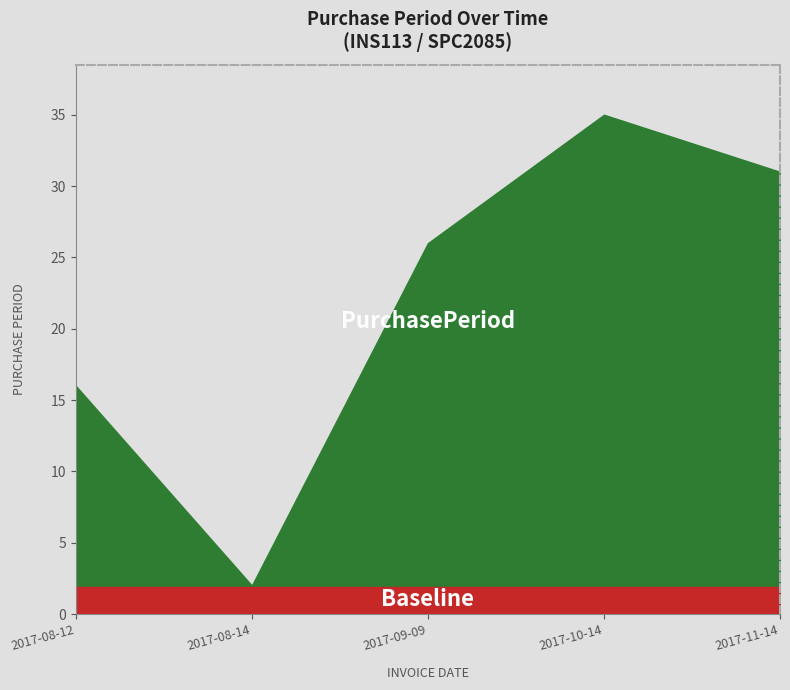

Rank the categories by value from highest to lowest.

2017-10-14, 2017-11-14, 2017-09-09, 2017-08-12, 2017-08-14